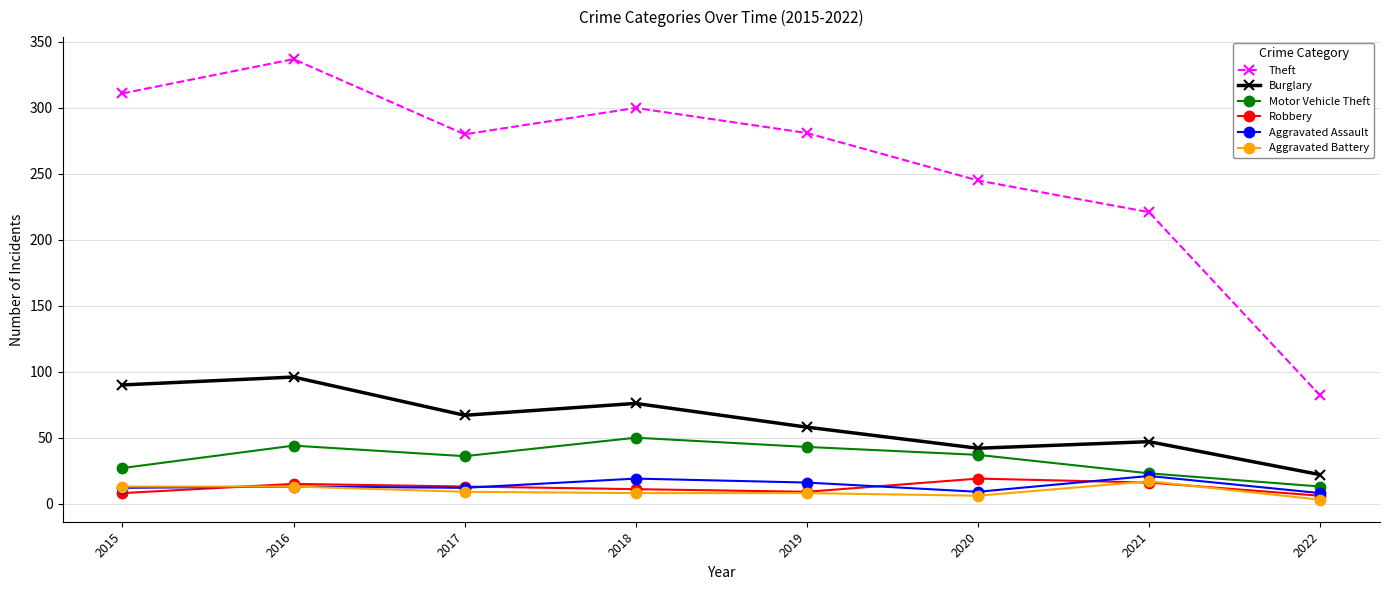

What is the total value across all series at 2015?

461